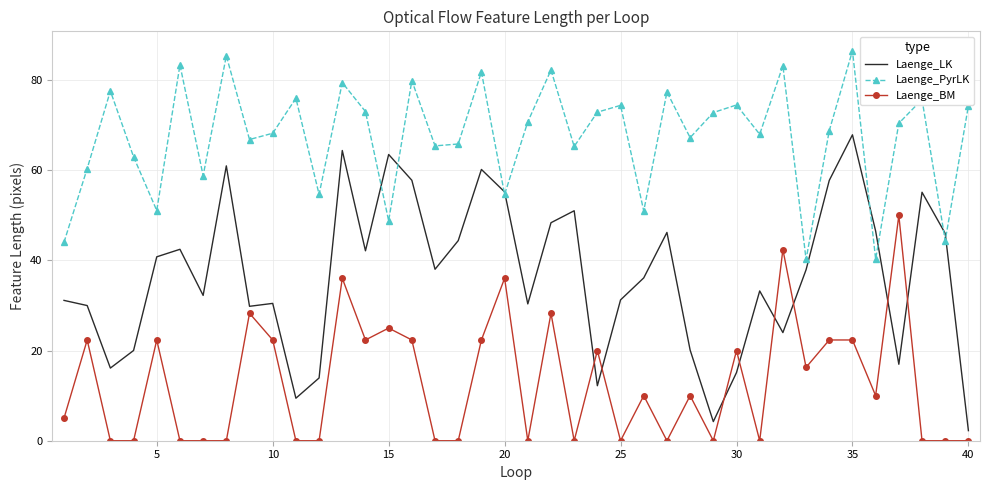

True or false: Laenge_PyrLK and Laenge_BM cross at least once.

False